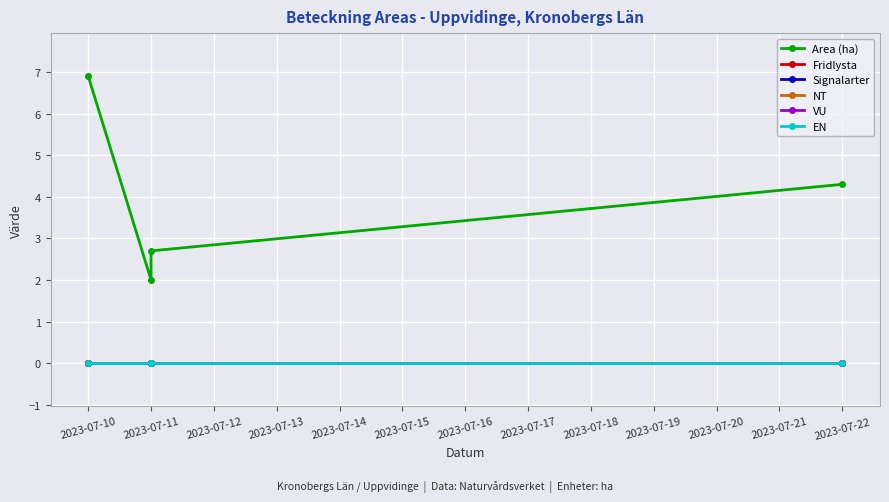

What are all the series names shown in the legend?

Area (ha), Fridlysta, Signalarter, NT, VU, EN